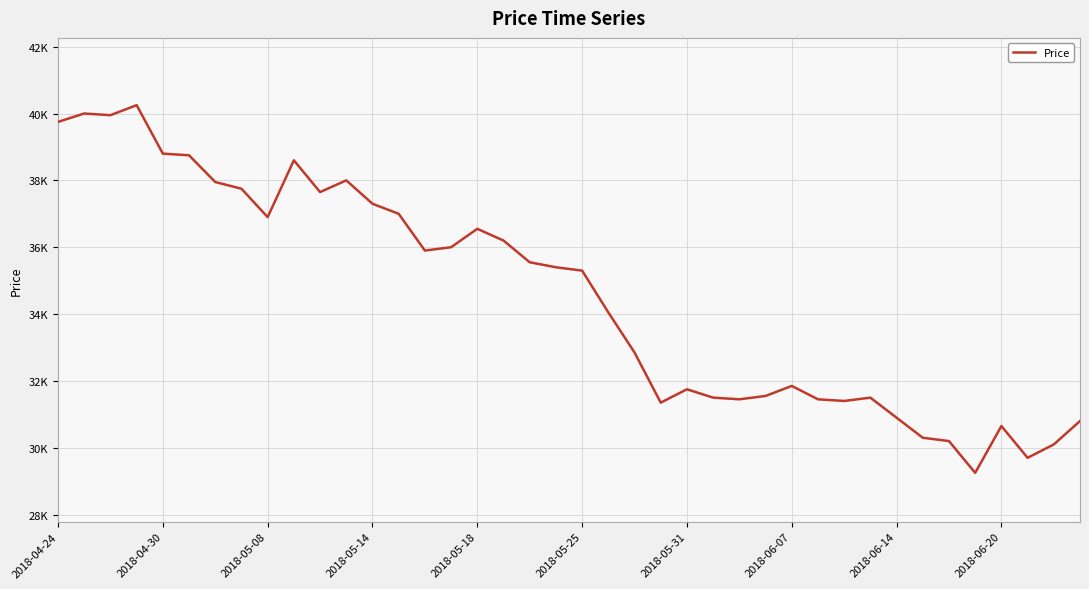

Does the chart display data point markers on the line(s)?

No